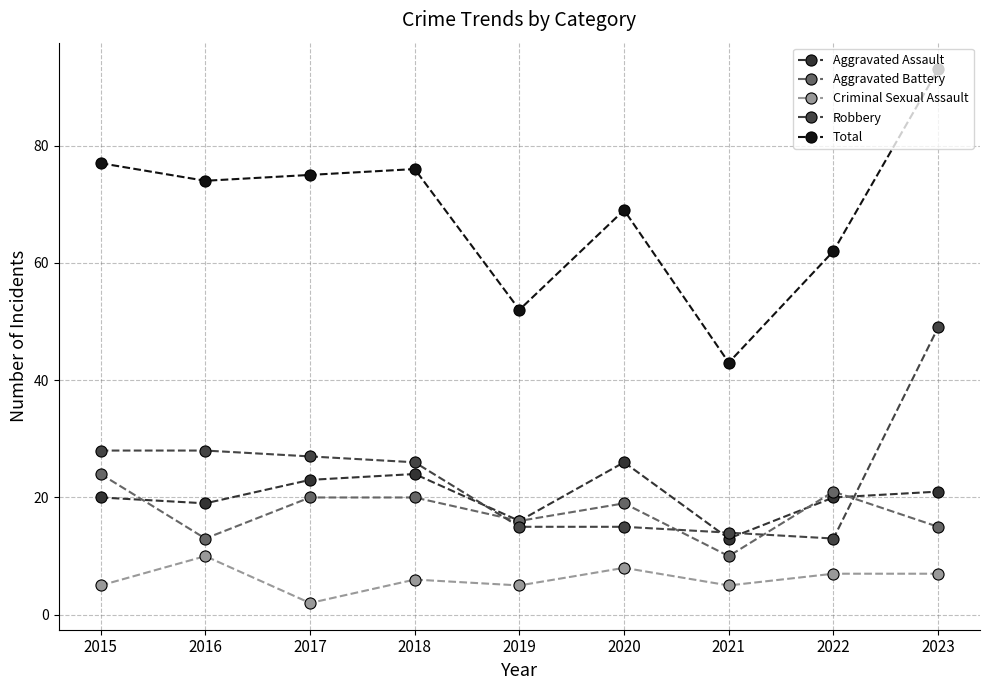

What is the value of the Aggravated Assault point at the 3rd from the left?

23